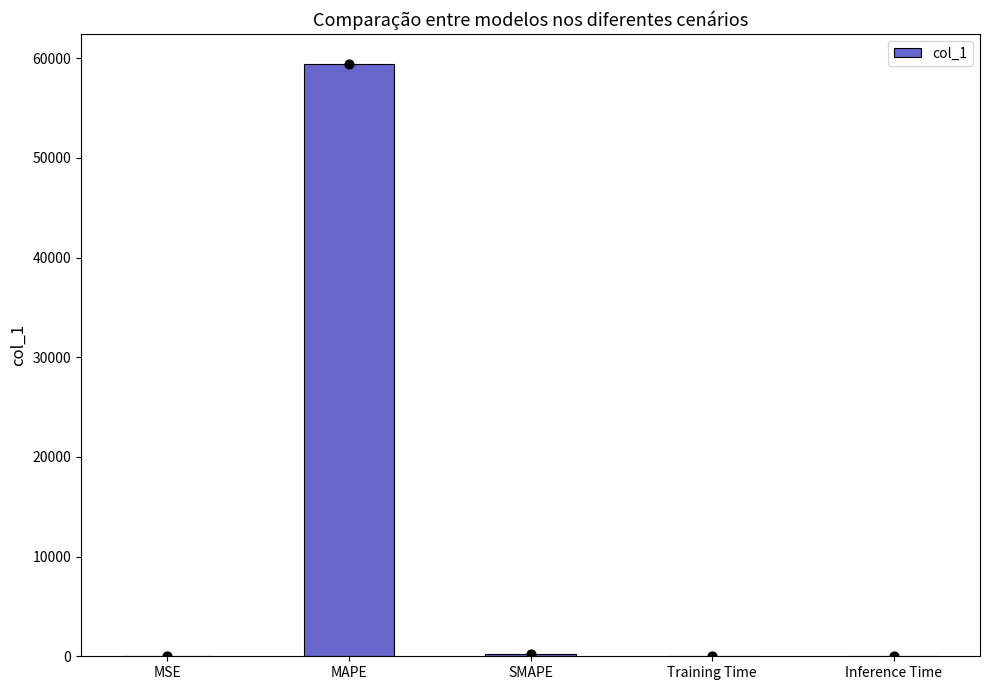

What is the change in value from SMAPE to Training Time?

-199.3